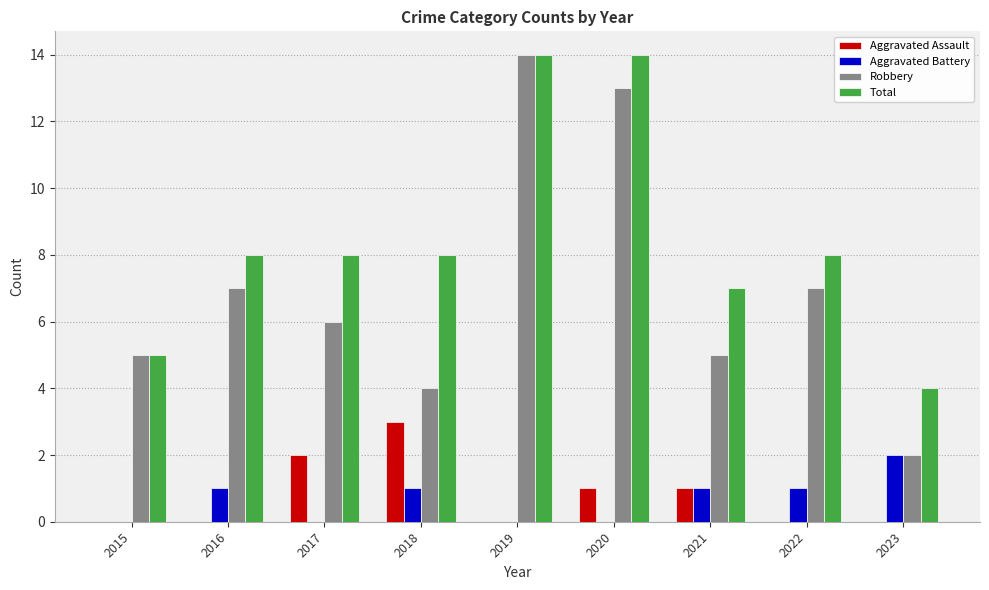

Is the value of Aggravated Battery at 2018 greater than the value of Robbery at 2015?

No